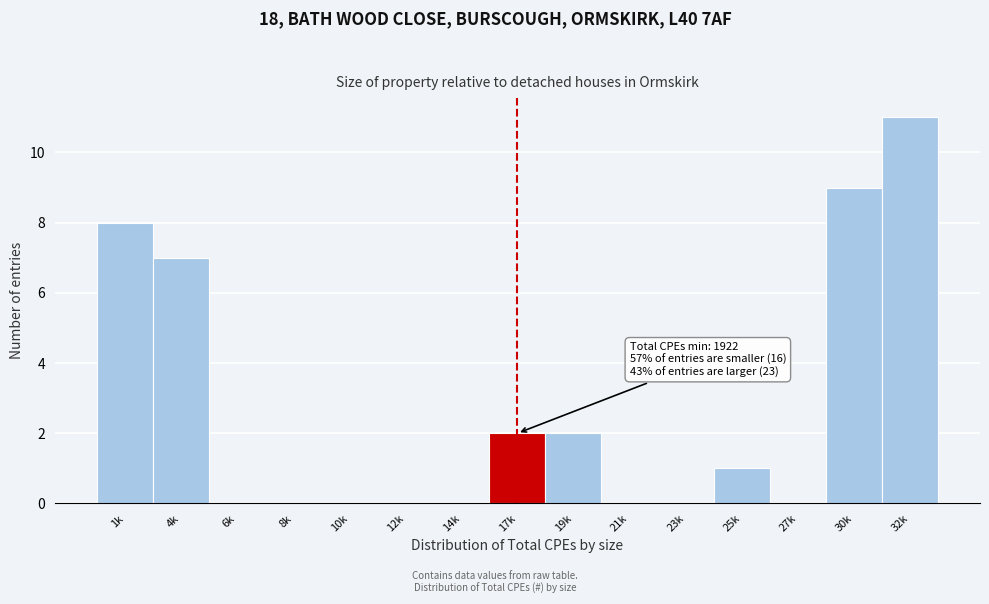

Reading right to left, transcribe all the data shown in this chart.

32k=11	30k=9	27k=0	25k=1	23k=0	21k=0	19k=2	17k=2	14k=0	12k=0	10k=0	8k=0	6k=0	4k=7	1k=8